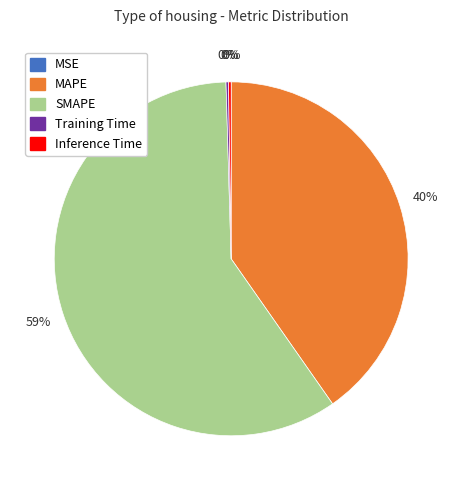

What percentage is the MAPE slice, to the nearest percent?

40%